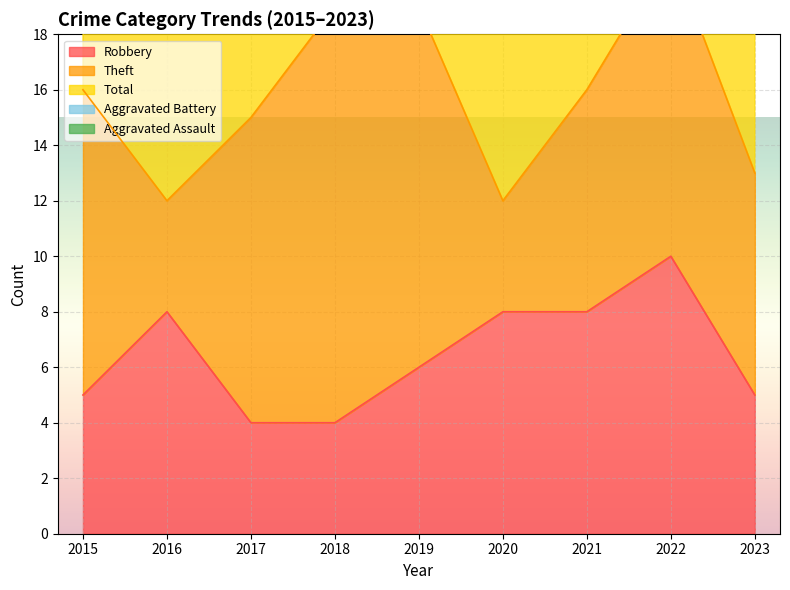

What is the difference between the maximum and minimum values in the Total series?

16